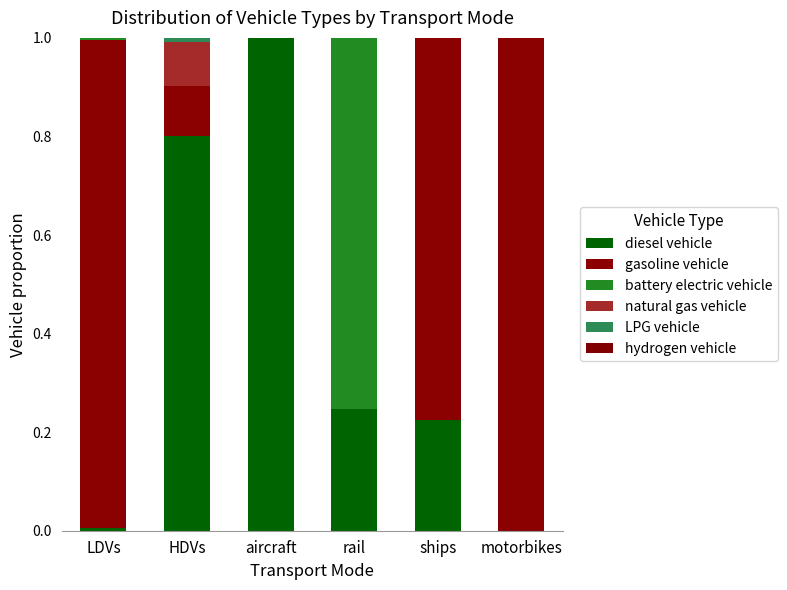

Count the number of data series in this chart.

6